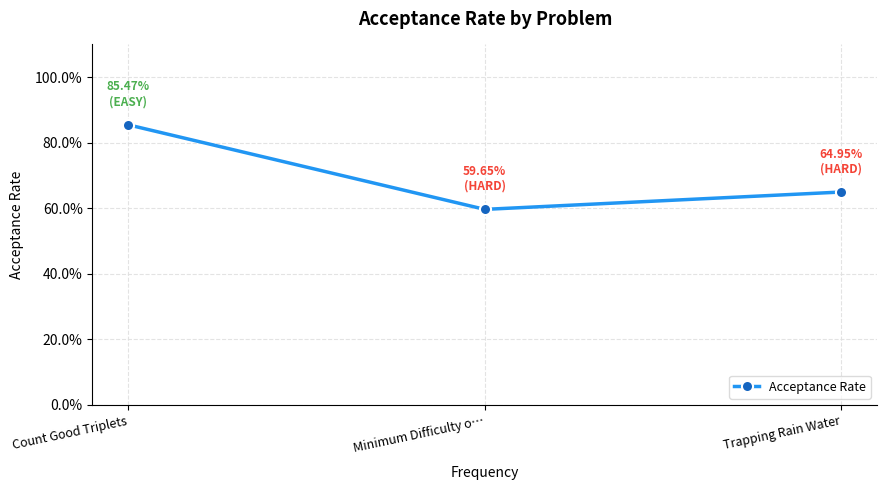

List the labels in order of value, largest first.

Count Good Triplets, Trapping Rain Water, Minimum Difficulty o…